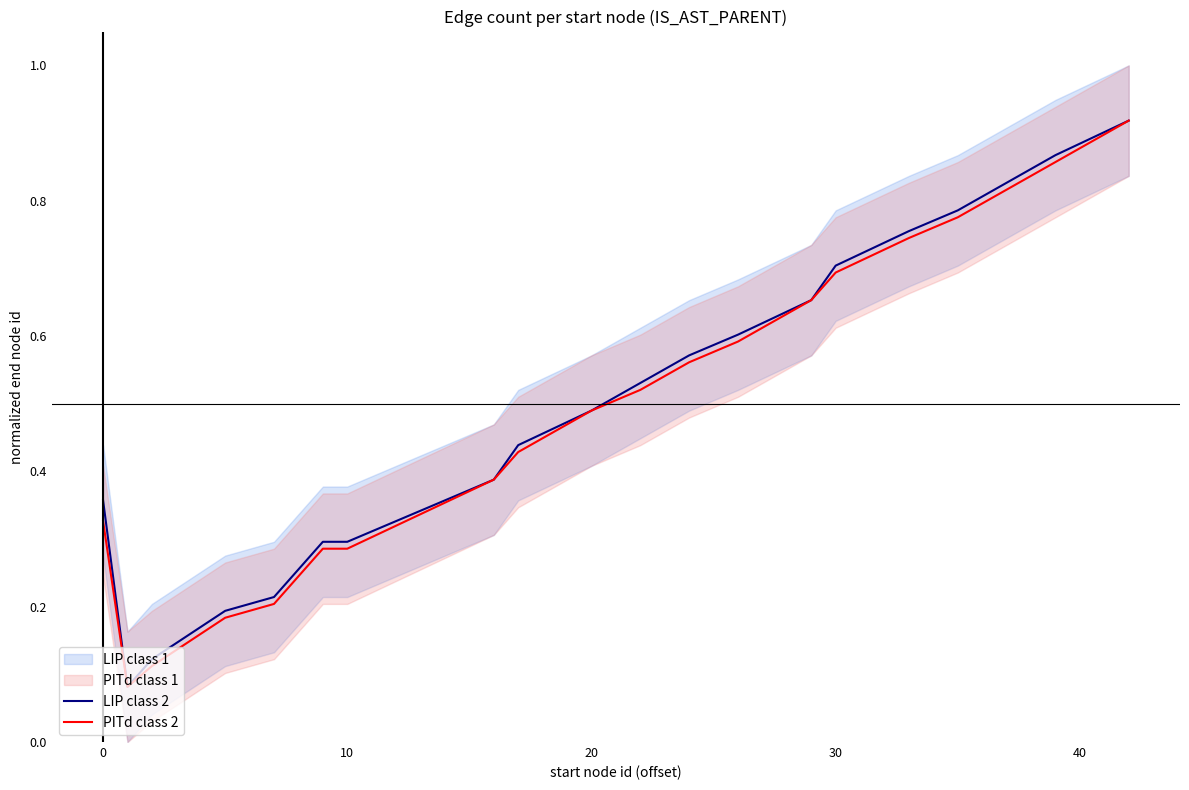

What is the value of the PITd class 2 point at the 15th from the left?

0.7